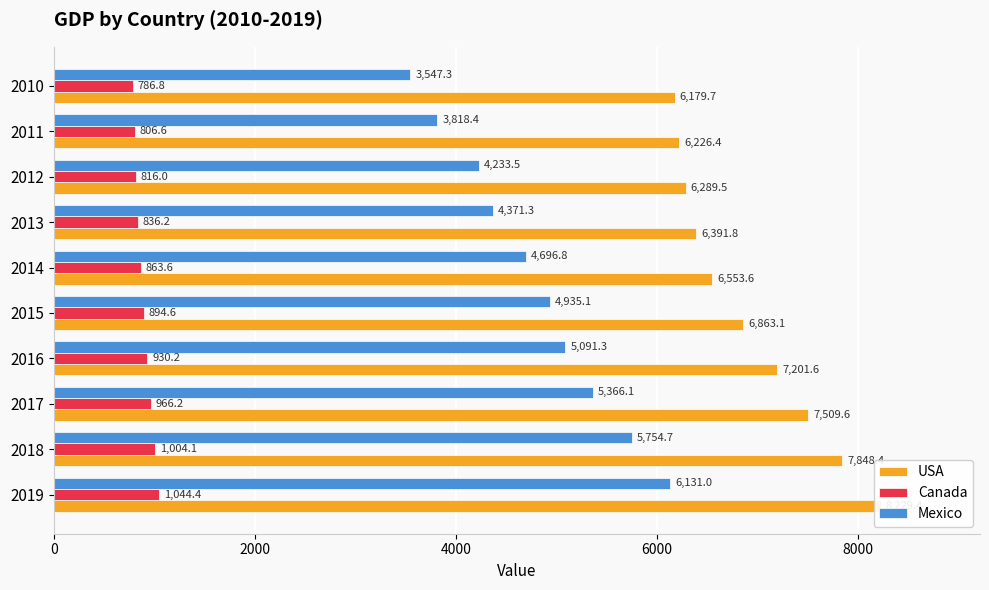

What is the difference between the maximum and minimum values in the Canada series?

257.7